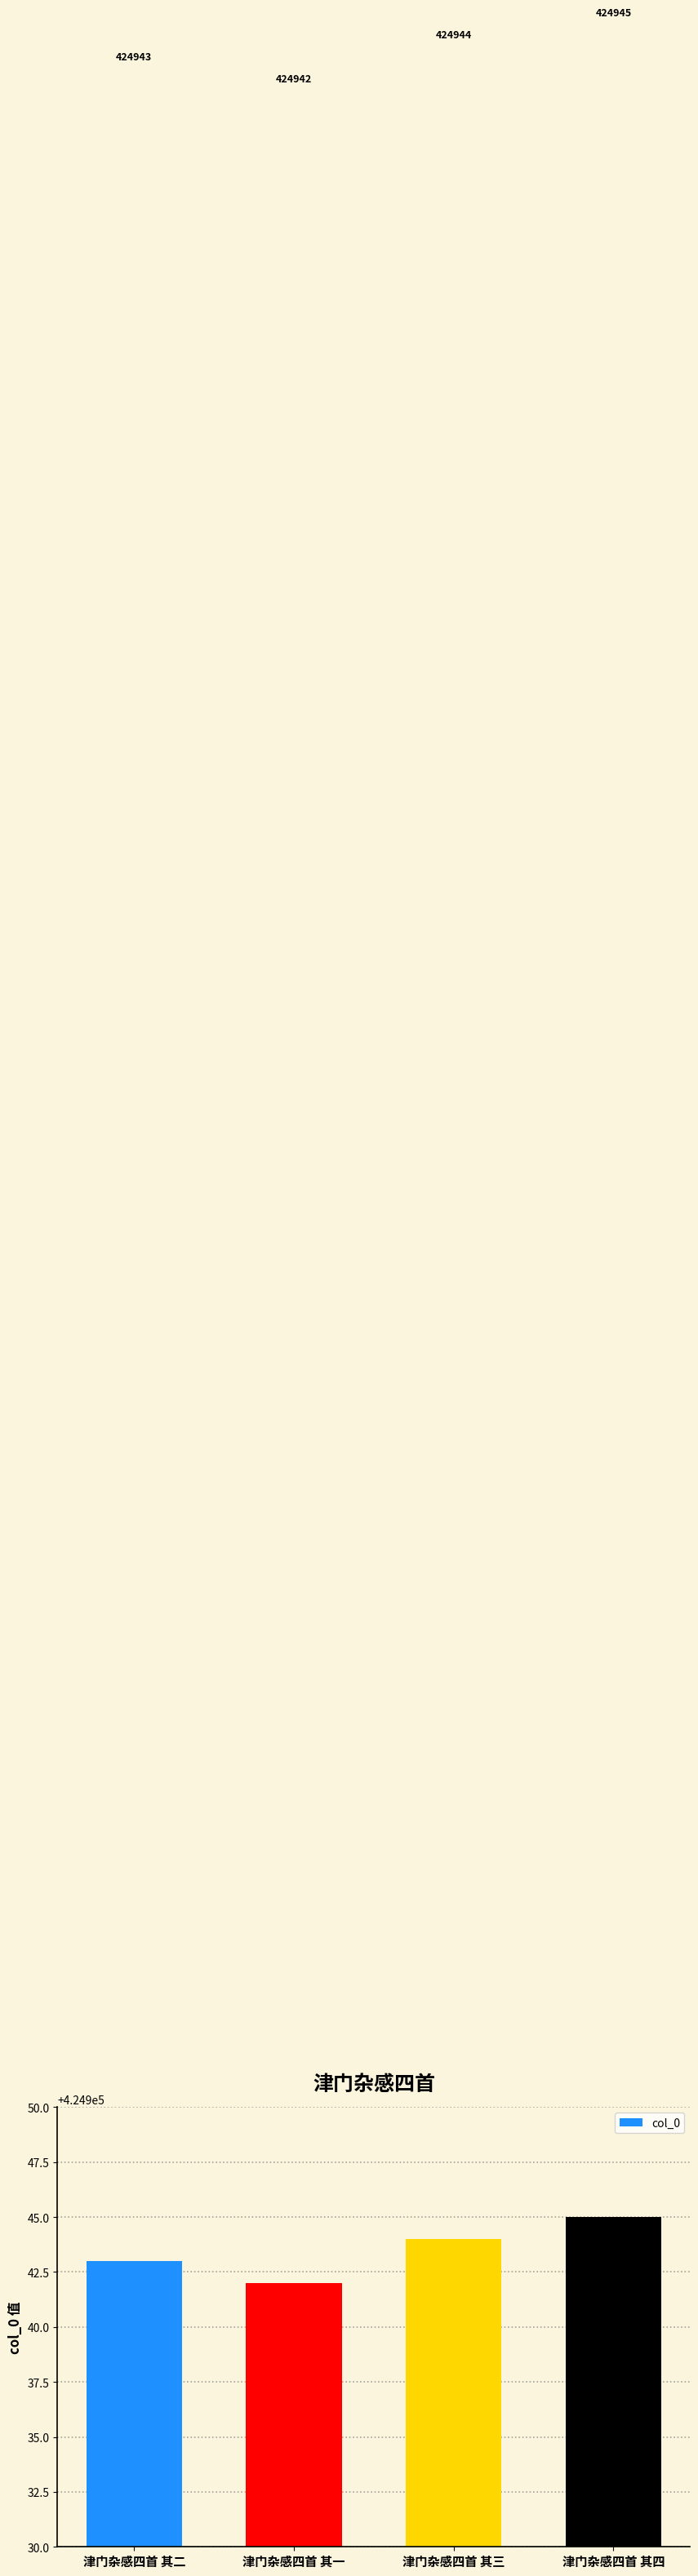

Approximately how many times larger is the value at 津门杂感四首 其一 compared to 津门杂感四首 其三?

1.0